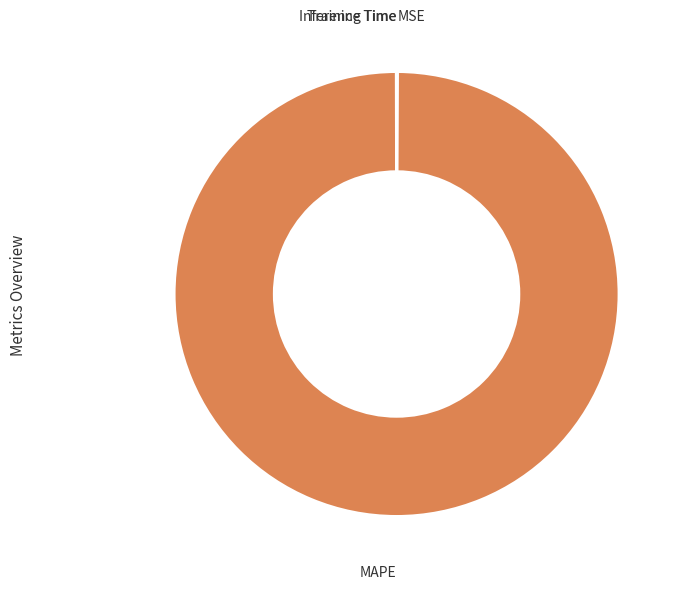

Which slice is the smallest?

SMAPE